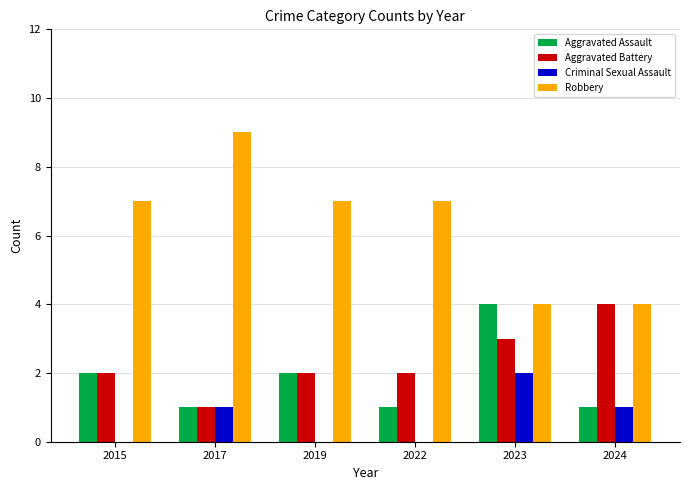

What is the total value across all series at 2023?

13